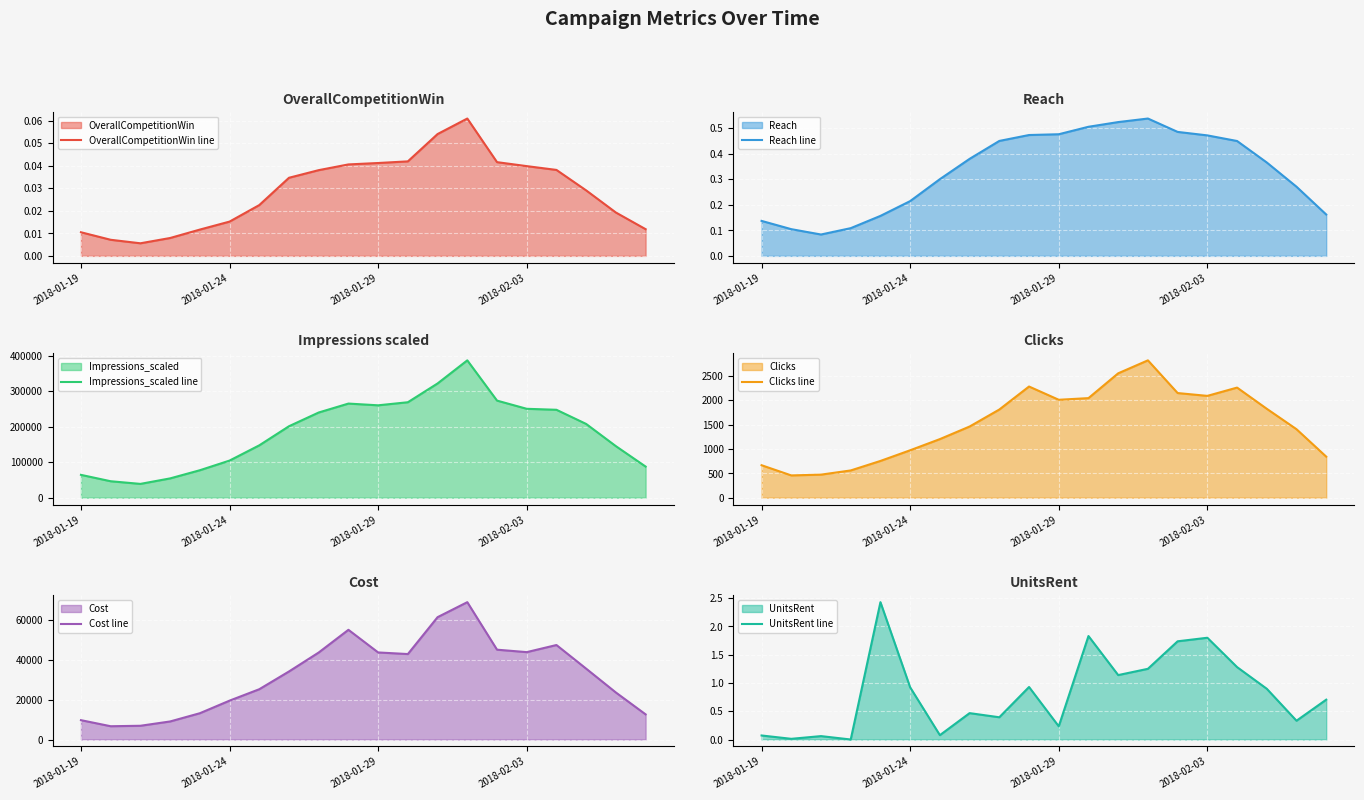

In OverallCompetitionWin line, how many points are higher than both neighbors (excluding endpoints)?

1